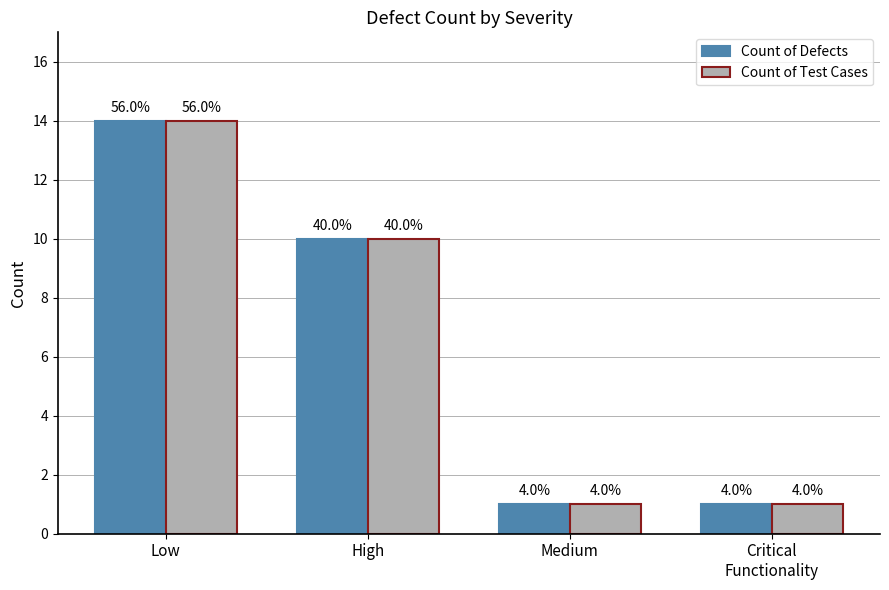

Where is Count of Defects nearest to the value 7?

High